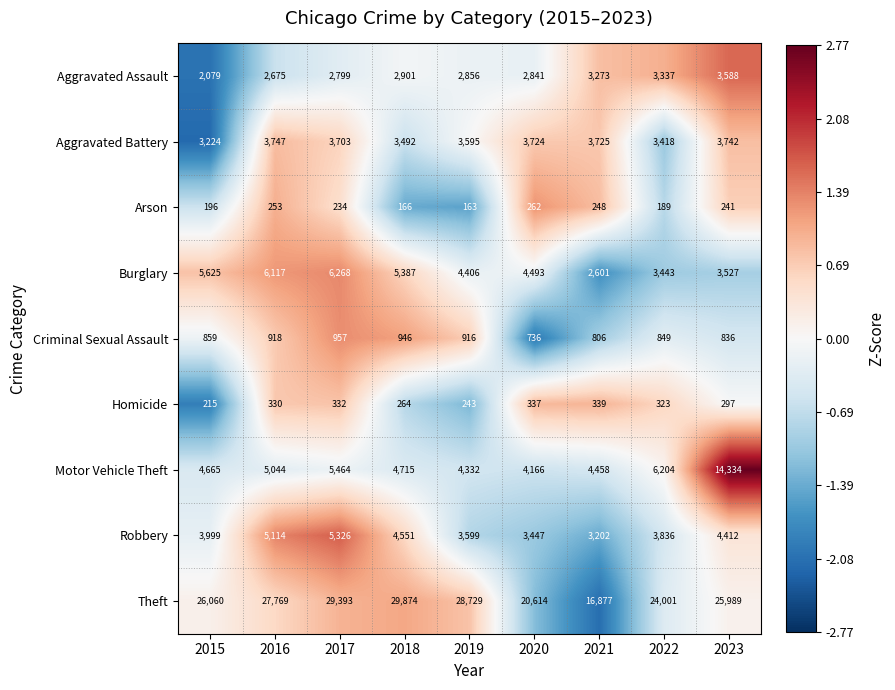

Which category has the lowest value across all series?

2019